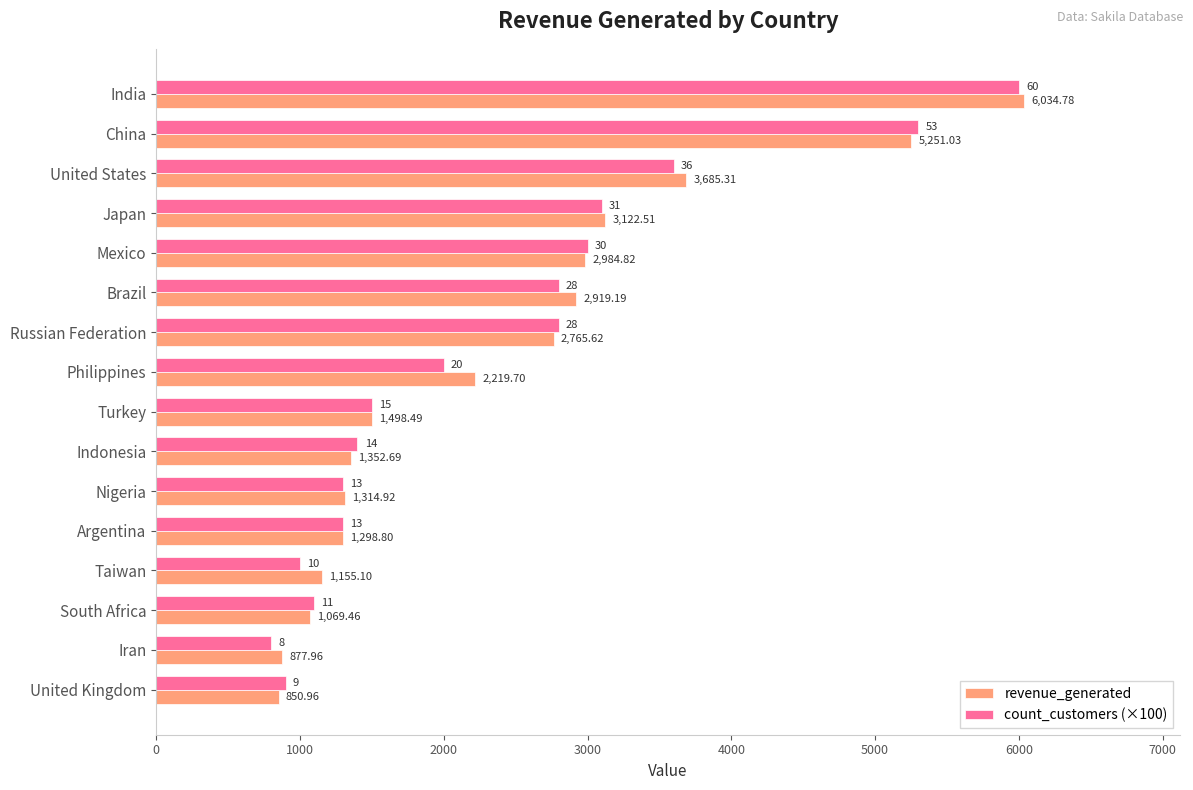

At which label does count_customers (×100) reach its minimum?

Iran